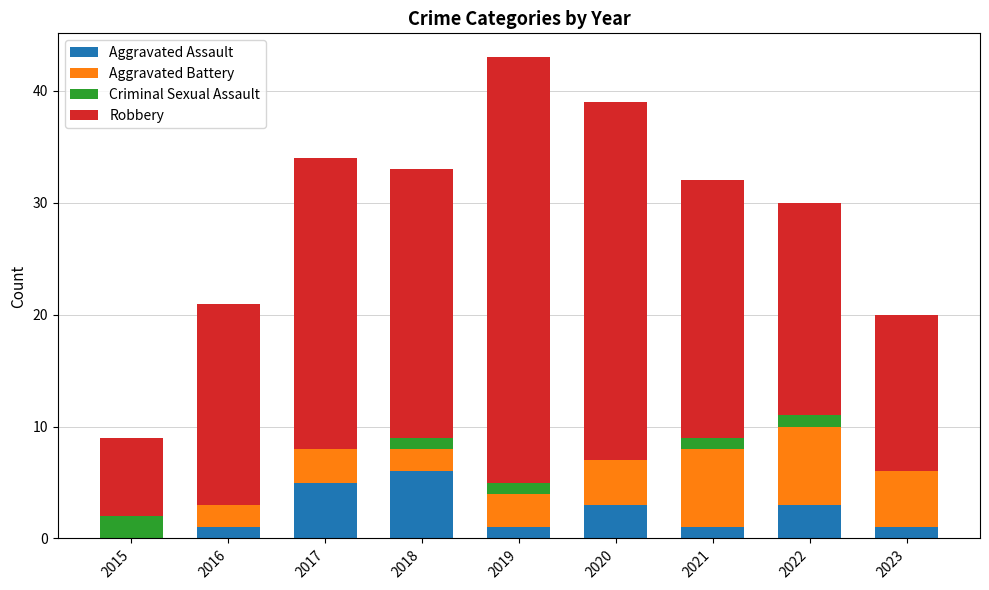

What is the total value across all series at 2020?

39